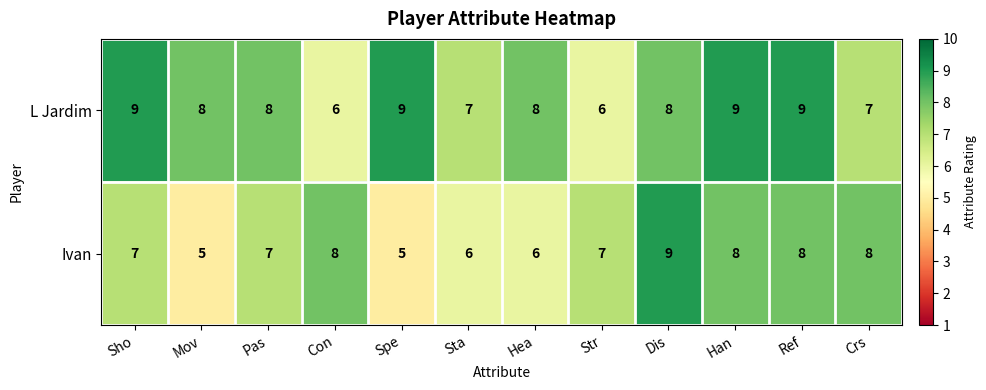

Reading right to left, transcribe all the data shown in this chart.

L Jardim: 7	9	9	8	6	8	7	9	6	8	8	9
Ivan: 8	8	8	9	7	6	6	5	8	7	5	7